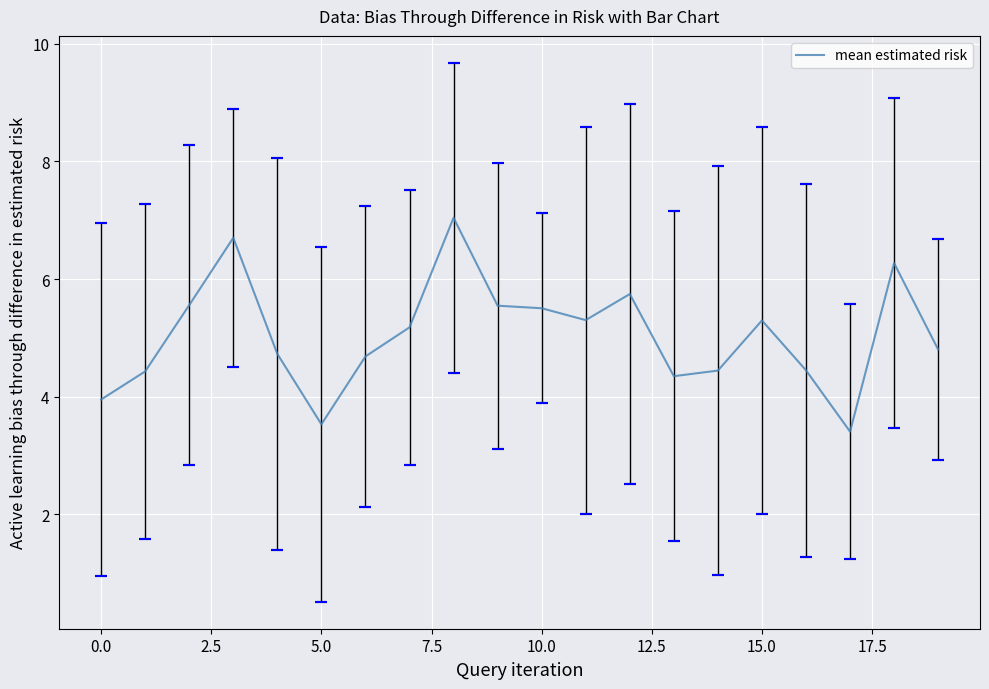

The value at 18 is 9.0. True or false?

False